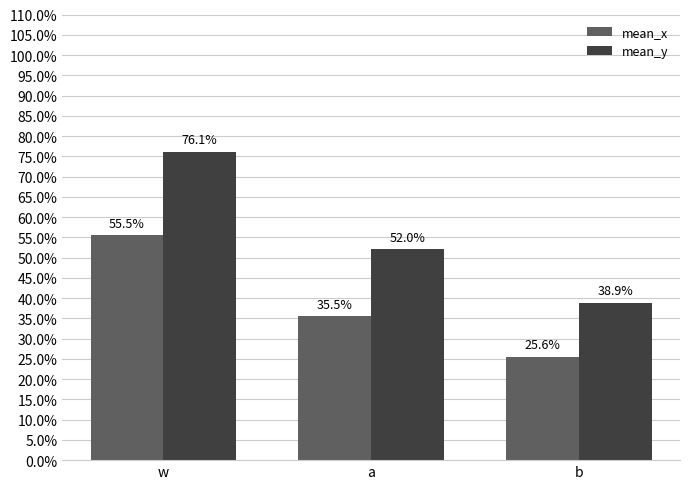

List the series in order of their peak value, lowest first.

mean_x, mean_y